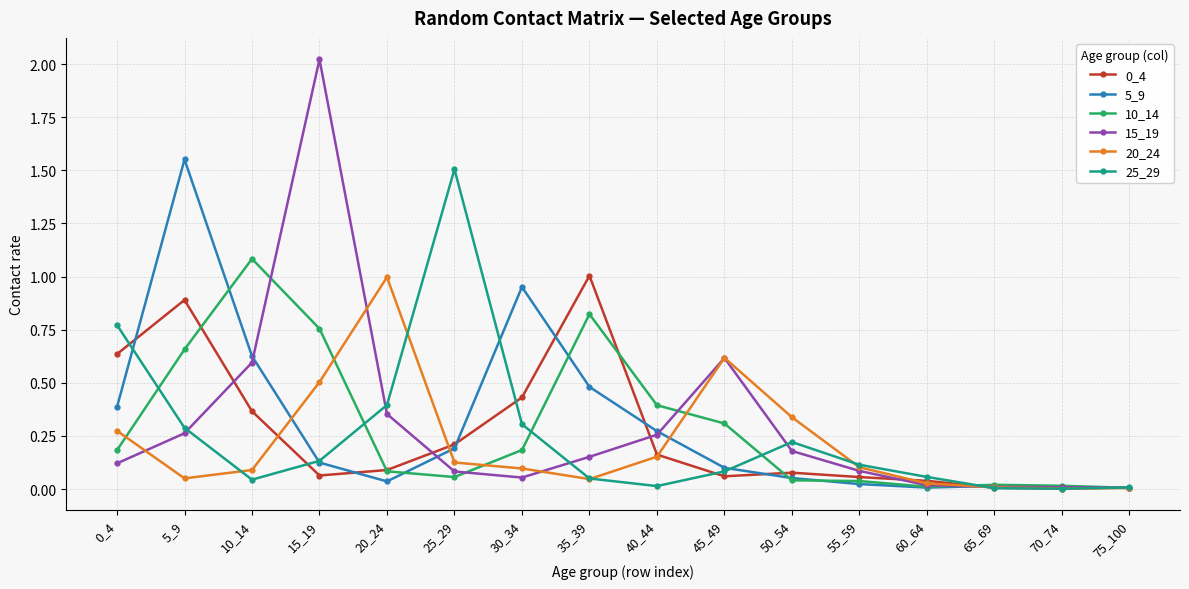

Is this an area chart (filled region under the line)?

No